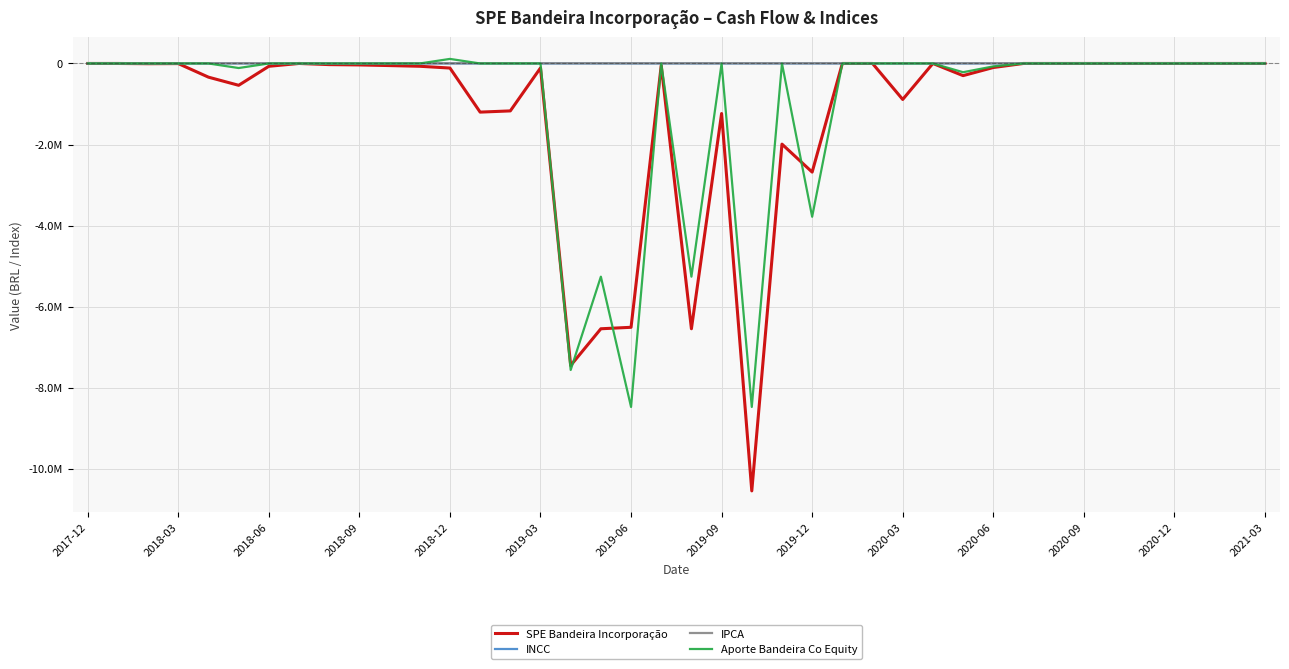

What is the difference between the maximum and minimum values in the INCC series?

121.1